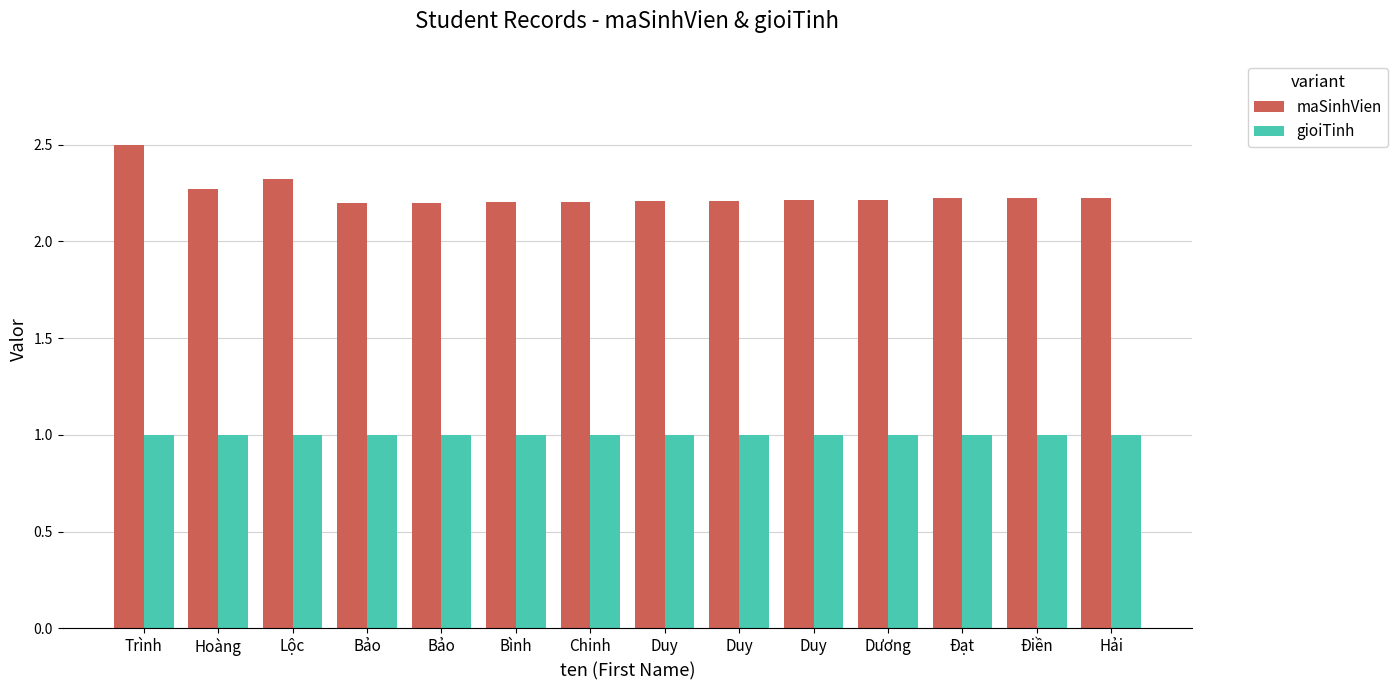

What is the greatest value displayed?

2.5